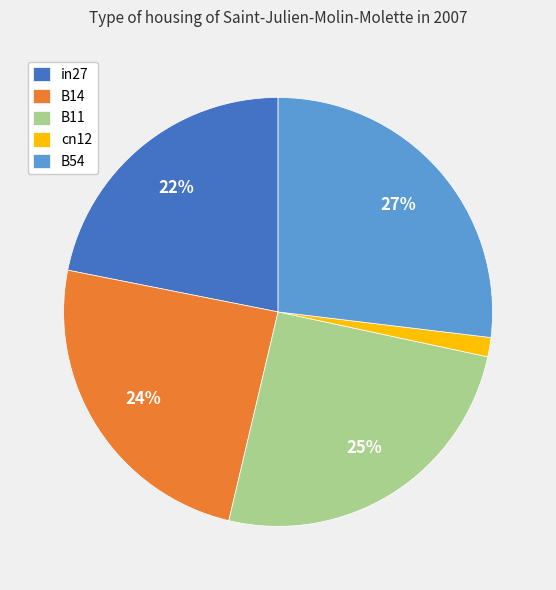

Which has a higher value, in27 or B54?

B54